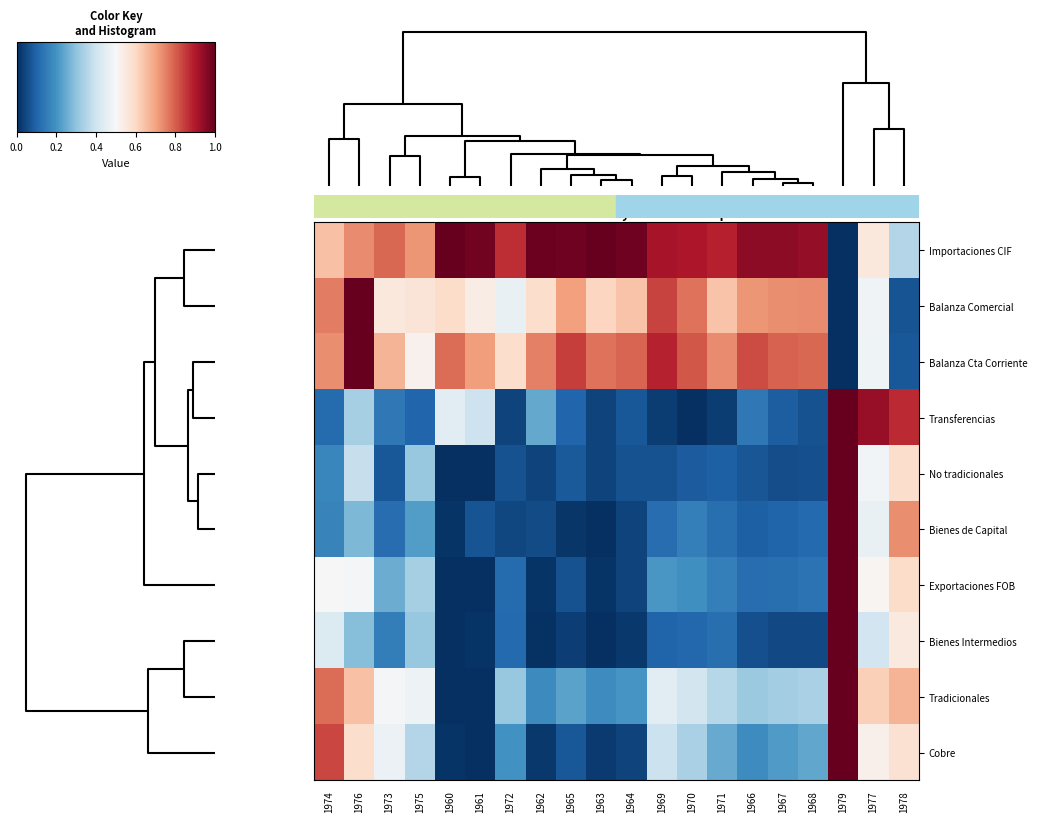

Reading right to left, what are all the values shown in this chart?

Importaciones CIF: 1978=0.4	1977=0.6	1979=0.0	1968=0.9	1967=0.9	1966=0.9	1971=0.9	1970=0.9	1969=0.9	1964=1.0	1963=1.0	1965=1.0	1962=1.0	1972=0.9	1961=1.0	1960=1.0	1975=0.7	1973=0.8	1976=0.7	1974=0.6
Balanza Comercial: 1978=0.1	1977=0.5	1979=0.0	1968=0.7	1967=0.7	1966=0.7	1971=0.6	1970=0.8	1969=0.8	1964=0.6	1963=0.6	1965=0.7	1962=0.6	1972=0.5	1961=0.5	1960=0.6	1975=0.6	1973=0.6	1976=1.0	1974=0.8
Balanza Cta Corriente: 1978=0.1	1977=0.5	1979=0.0	1968=0.8	1967=0.8	1966=0.8	1971=0.7	1970=0.8	1969=0.9	1964=0.8	1963=0.8	1965=0.8	1962=0.8	1972=0.6	1961=0.7	1960=0.8	1975=0.5	1973=0.7	1976=1.0	1974=0.7
Transferencias: 1978=0.9	1977=0.9	1979=1.0	1968=0.1	1967=0.1	1966=0.1	1971=0.0	1970=0.0	1969=0.0	1964=0.1	1963=0.0	1965=0.1	1962=0.2	1972=0.0	1961=0.4	1960=0.4	1975=0.1	1973=0.1	1976=0.3	1974=0.1
No tradicionales: 1978=0.6	1977=0.5	1979=1.0	1968=0.1	1967=0.1	1966=0.1	1971=0.1	1970=0.1	1969=0.1	1964=0.1	1963=0.0	1965=0.1	1962=0.0	1972=0.1	1961=0.0	1960=0.0	1975=0.3	1973=0.1	1976=0.4	1974=0.2
Bienes de Capital: 1978=0.7	1977=0.5	1979=1.0	1968=0.1	1967=0.1	1966=0.1	1971=0.1	1970=0.2	1969=0.1	1964=0.0	1963=0.0	1965=0.0	1962=0.1	1972=0.0	1961=0.1	1960=0.0	1975=0.2	1973=0.1	1976=0.3	1974=0.2
Exportaciones FOB: 1978=0.6	1977=0.5	1979=1.0	1968=0.1	1967=0.1	1966=0.1	1971=0.2	1970=0.2	1969=0.2	1964=0.0	1963=0.0	1965=0.1	1962=0.0	1972=0.1	1961=0.0	1960=0.0	1975=0.3	1973=0.3	1976=0.5	1974=0.5
Bienes Intermedios: 1978=0.5	1977=0.4	1979=1.0	1968=0.0	1967=0.0	1966=0.1	1971=0.1	1970=0.1	1969=0.1	1964=0.0	1963=0.0	1965=0.0	1962=0.0	1972=0.1	1961=0.0	1960=0.0	1975=0.3	1973=0.2	1976=0.3	1974=0.4
Tradicionales: 1978=0.7	1977=0.6	1979=1.0	1968=0.3	1967=0.3	1966=0.3	1971=0.4	1970=0.4	1969=0.4	1964=0.2	1963=0.2	1965=0.2	1962=0.2	1972=0.3	1961=0.0	1960=0.0	1975=0.5	1973=0.5	1976=0.6	1974=0.8
Cobre: 1978=0.6	1977=0.5	1979=1.0	1968=0.2	1967=0.2	1966=0.2	1971=0.2	1970=0.3	1969=0.4	1964=0.0	1963=0.0	1965=0.1	1962=0.0	1972=0.2	1961=0.0	1960=0.0	1975=0.4	1973=0.5	1976=0.6	1974=0.8